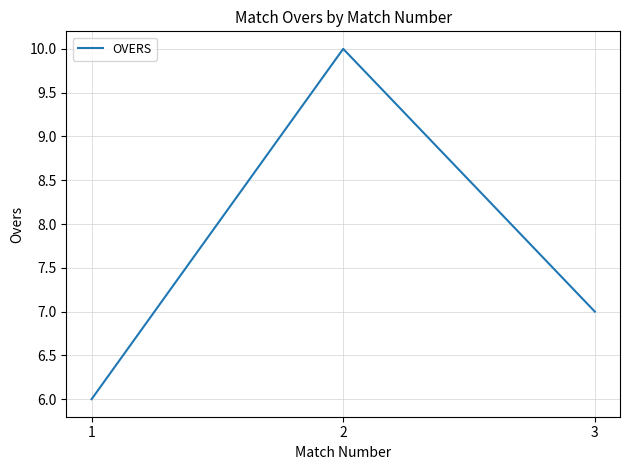

How many values are below 7?

1